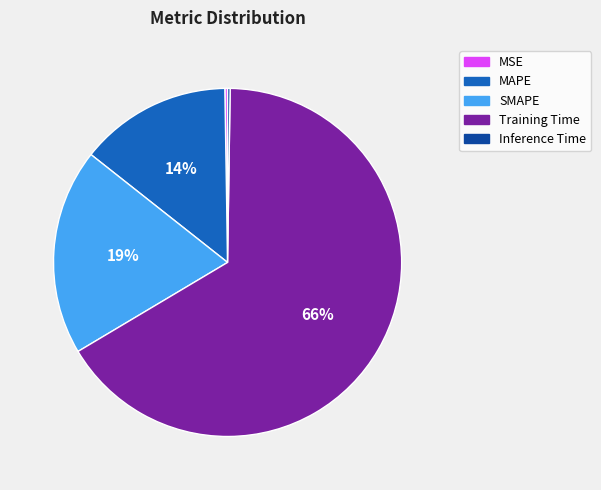

Does any single category account for the majority?

Yes